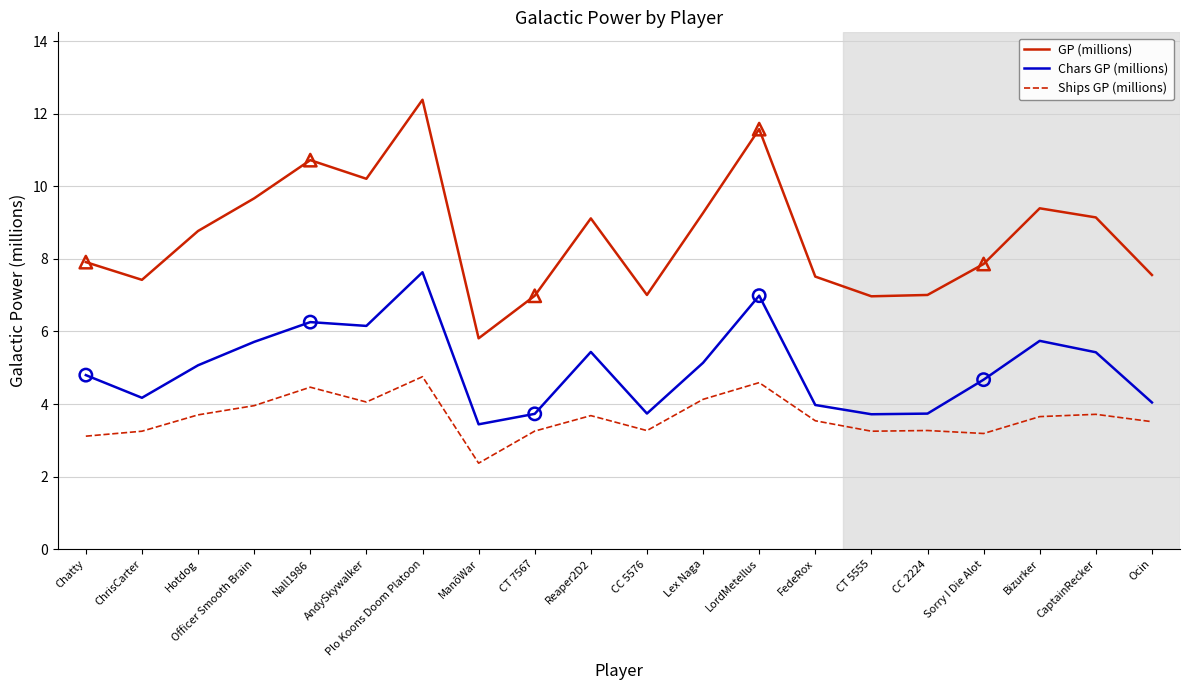

Which series changed the most between Nall1986 and CT 5555?

GP (millions)